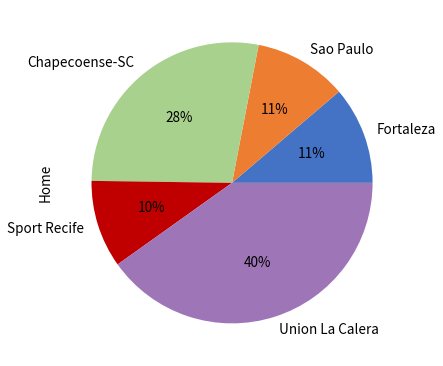

Count the number of slices in the pie.

5